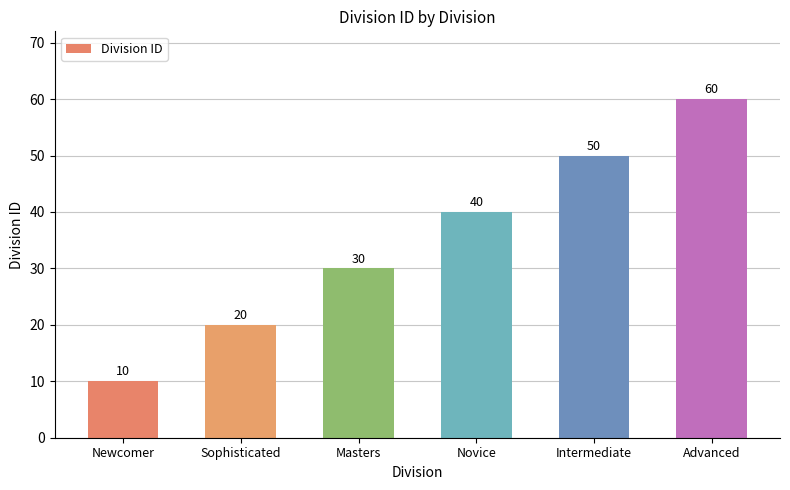

Between Masters and Newcomer, which is larger?

Masters